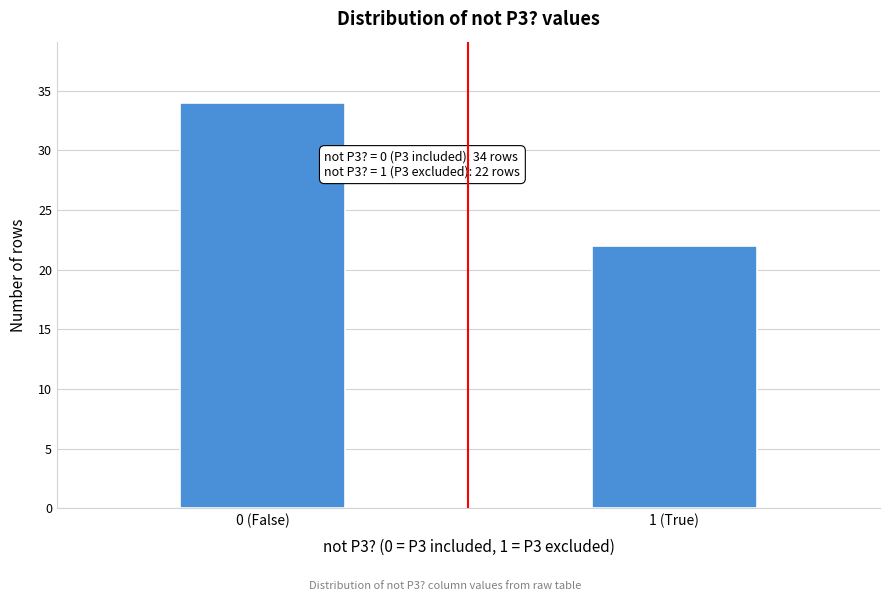

Reading left to right, extract all data points from this chart.

34	22